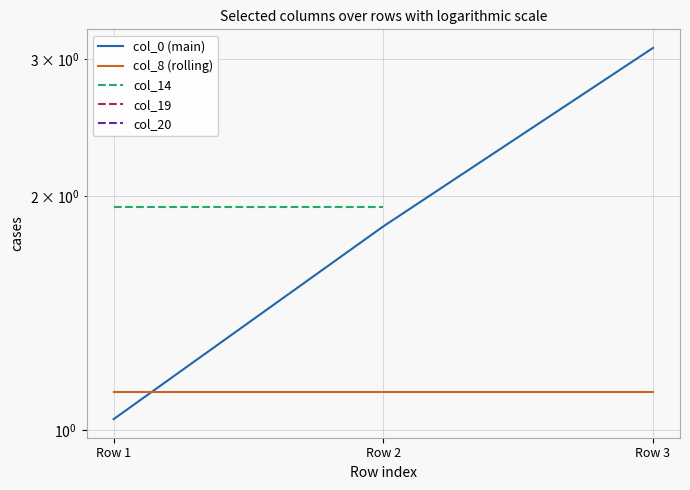

Which series has the largest total across all categories?

col_0 (main)